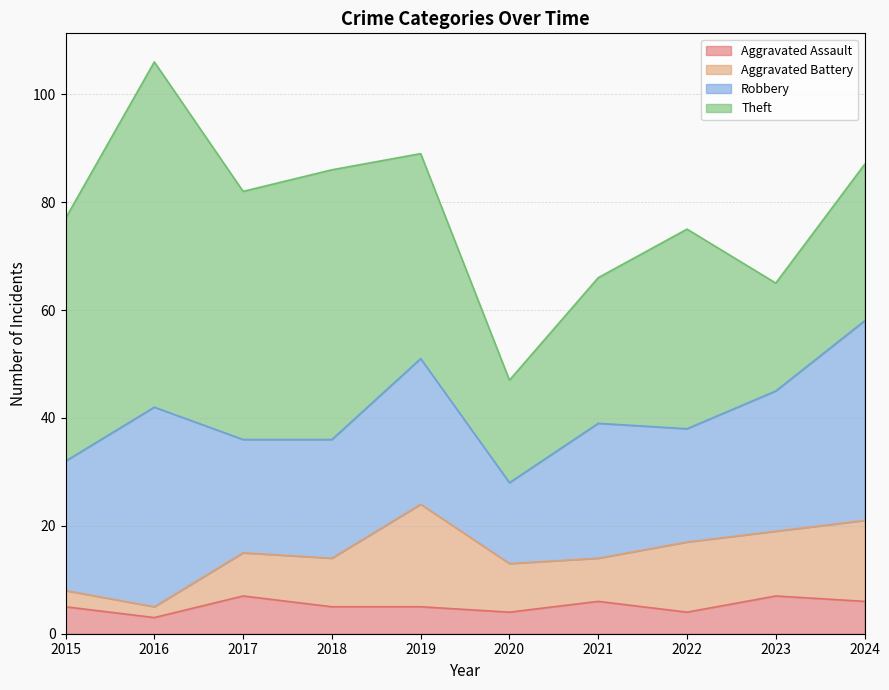

Reading right to left, what are all the values shown in this chart?

Aggravated Assault: 6	7	4	6	4	5	5	7	3	5
Aggravated Battery: 15	12	13	8	9	19	9	8	2	3
Robbery: 37	26	21	25	15	27	22	21	37	24
Theft: 29	20	37	27	19	38	50	46	64	45